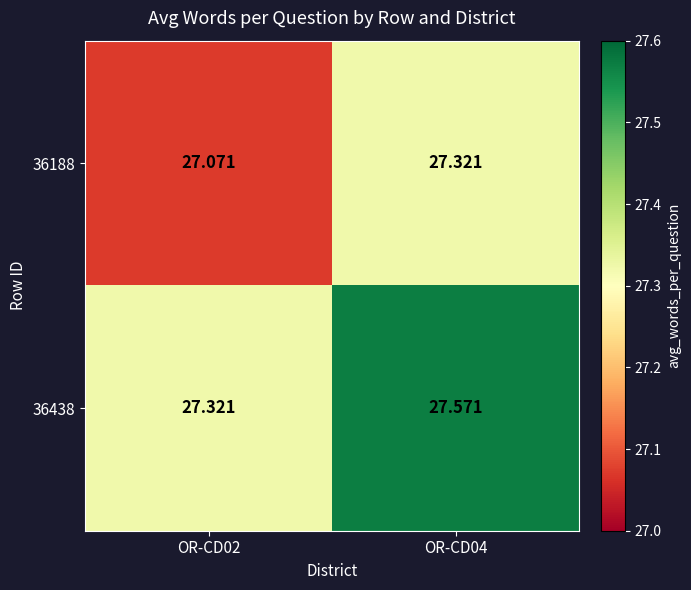

How many series are shown in this chart?

2